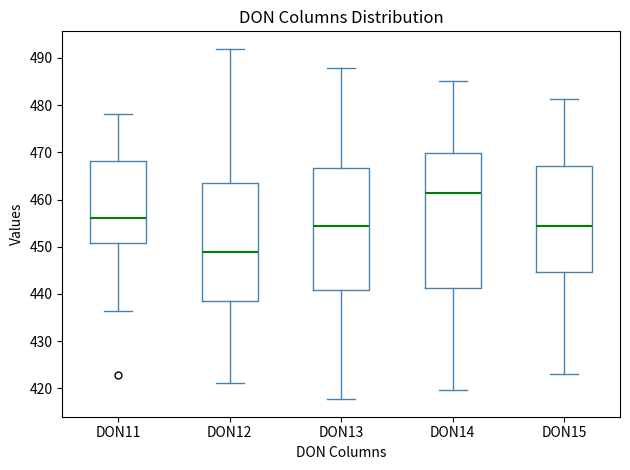

Reading left to right, transcribe this box plot: for each box, give where its median line is, the range the box spans, and where its two whiskers end, as read against the y-axis. The values are not printed on the chart, so give them approximately, as read against the axis.

DON11: median 456, box 451 to 468, whiskers 436 to 478
DON12: median 449, box 439 to 463, whiskers 421 to 492
DON13: median 454, box 441 to 467, whiskers 418 to 488
DON14: median 461, box 441 to 470, whiskers 420 to 485
DON15: median 454, box 445 to 467, whiskers 423 to 481